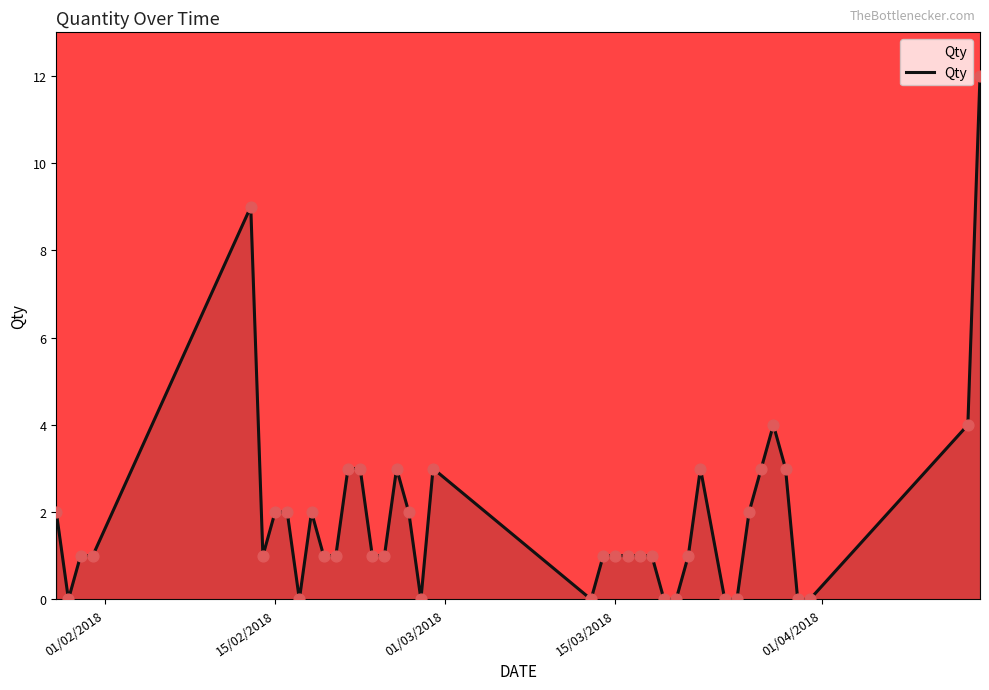

What is the greatest value displayed?

12